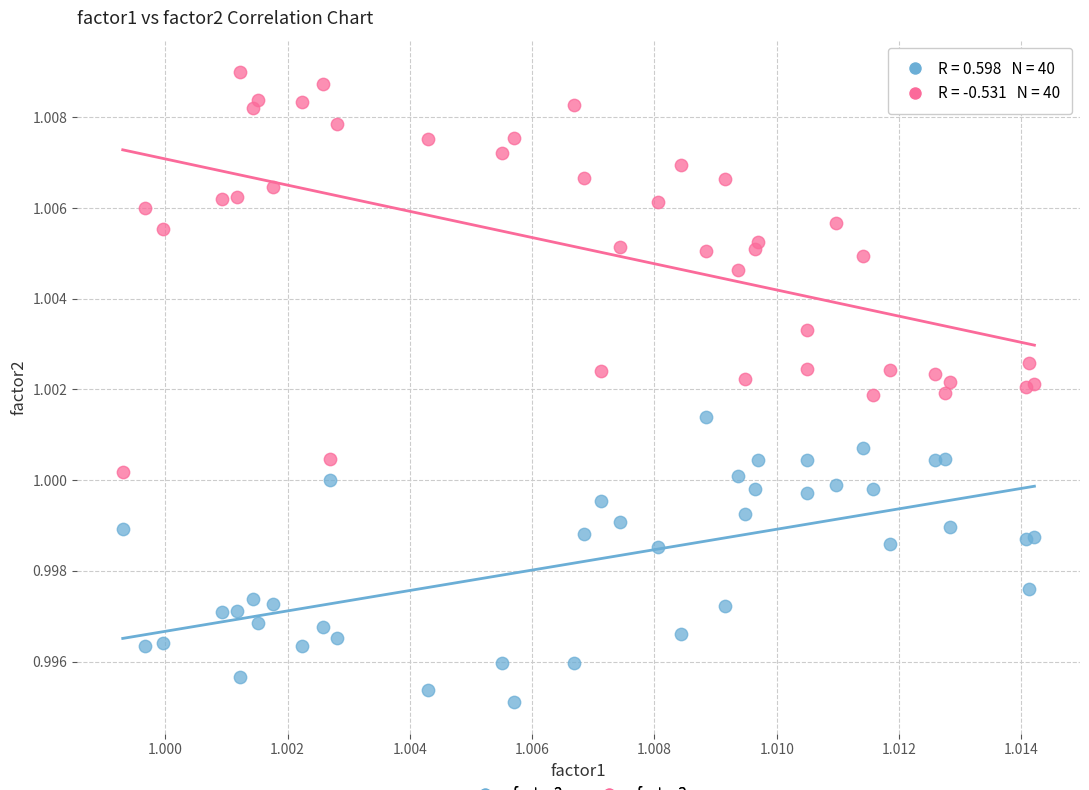

Which series contains the lowest Y value?

factor2